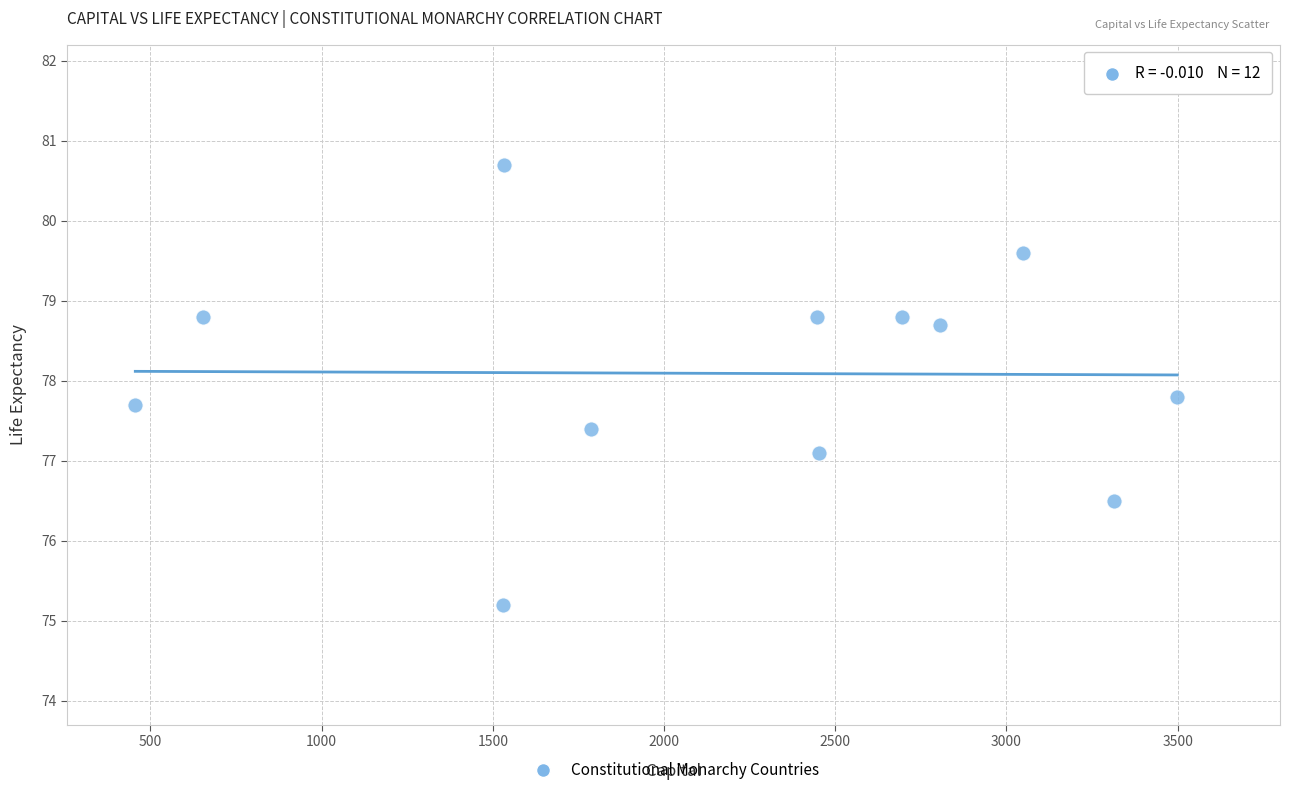

What Y value in the scatter plot is closest to 77?

77.1